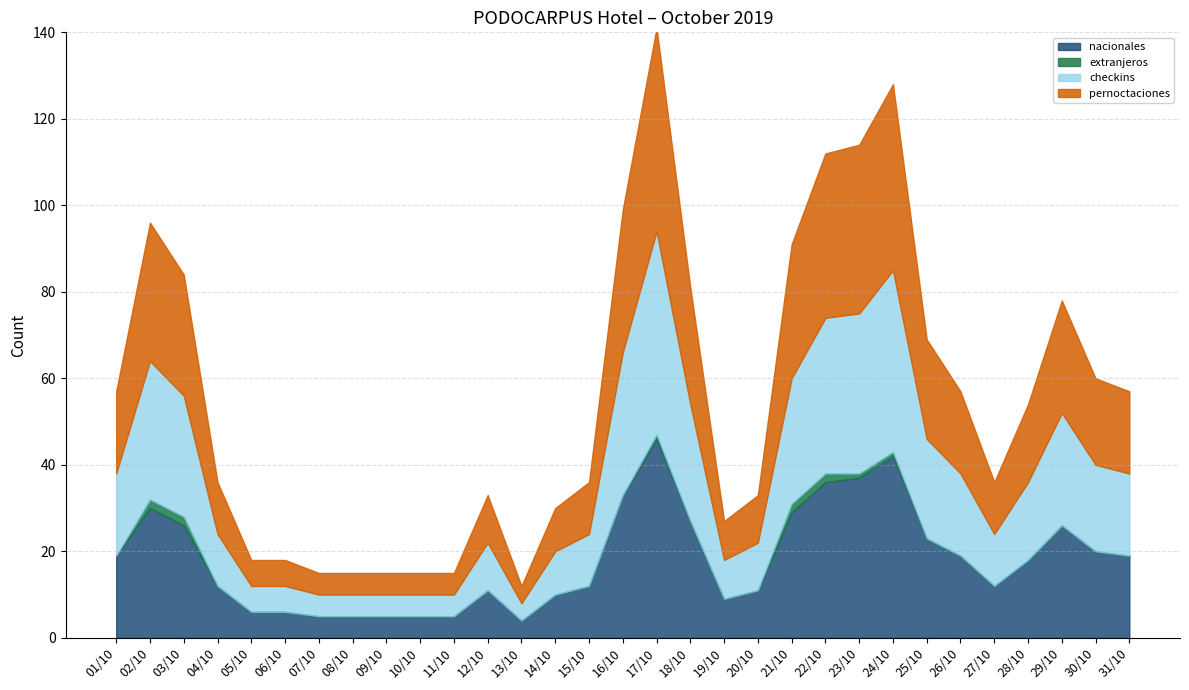

How many interior local valleys does the nacionales series have?

3